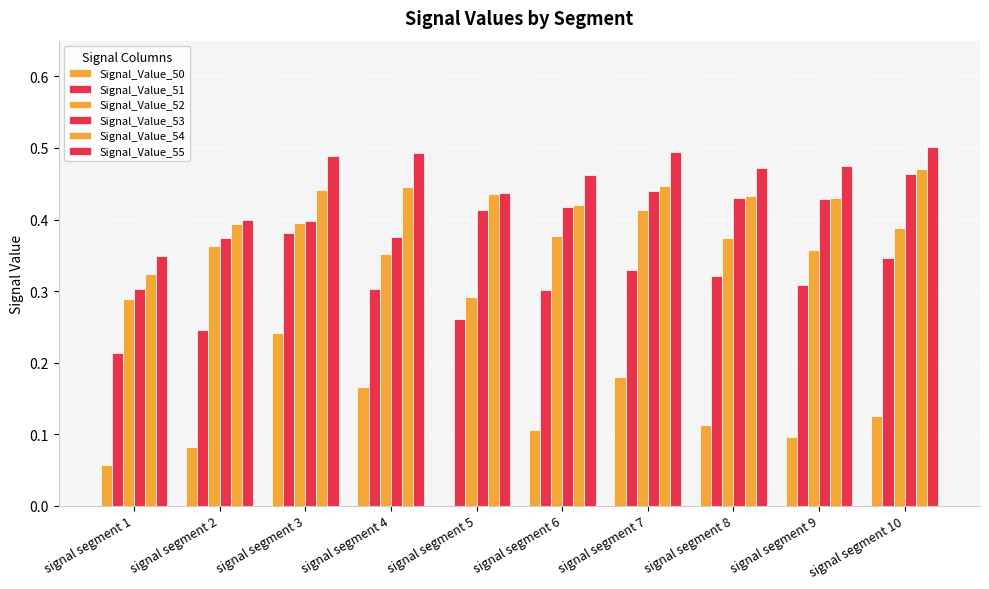

How many groups of bars are there?

10